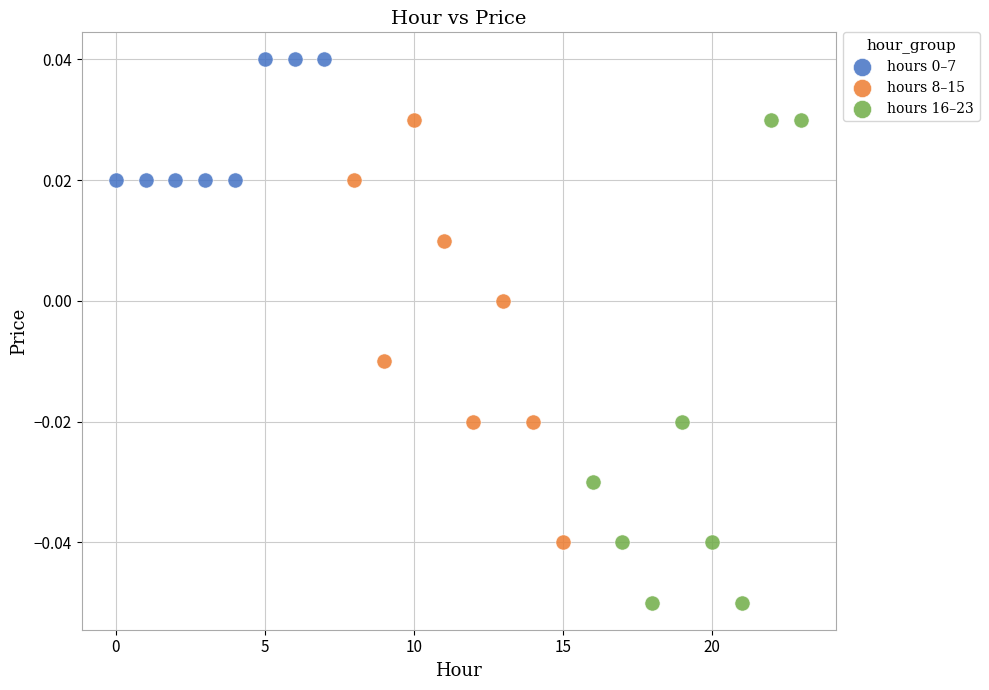

Which series contains the lowest Y value?

hours 16–23